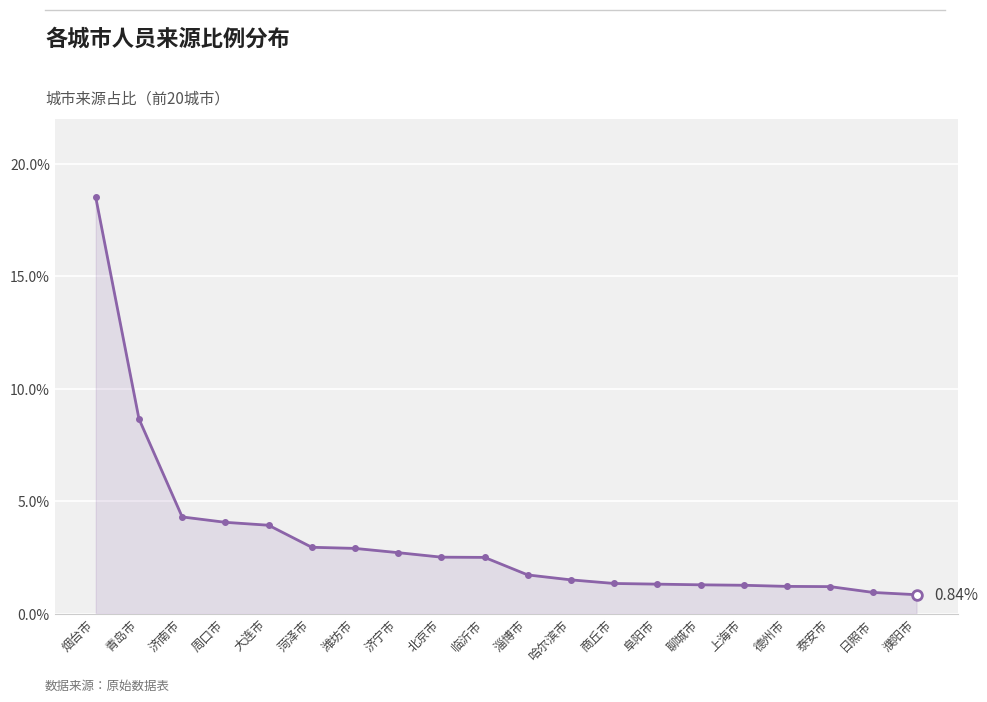

True or false: the data shows 1.3 at 阜阳市.

True